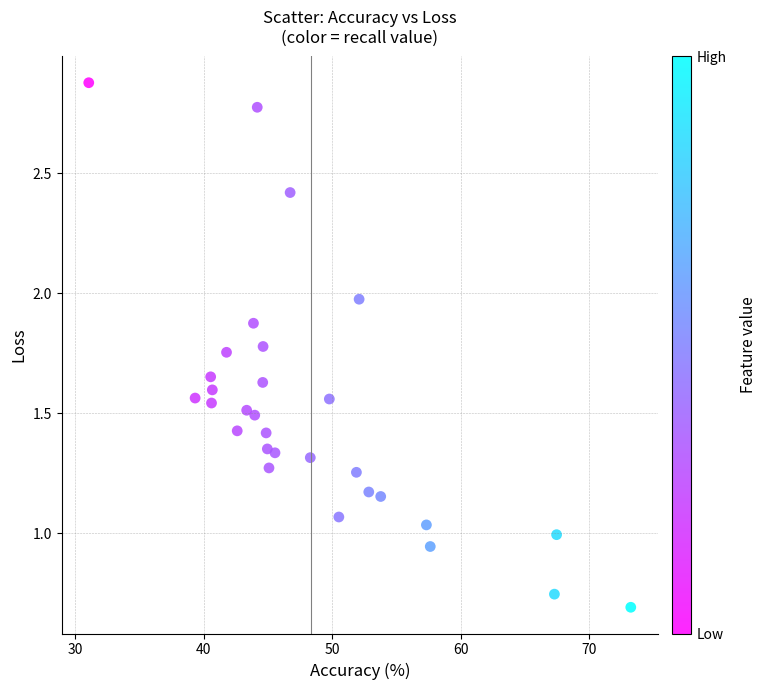

What is the range of Y values (max minus min)?

2.2